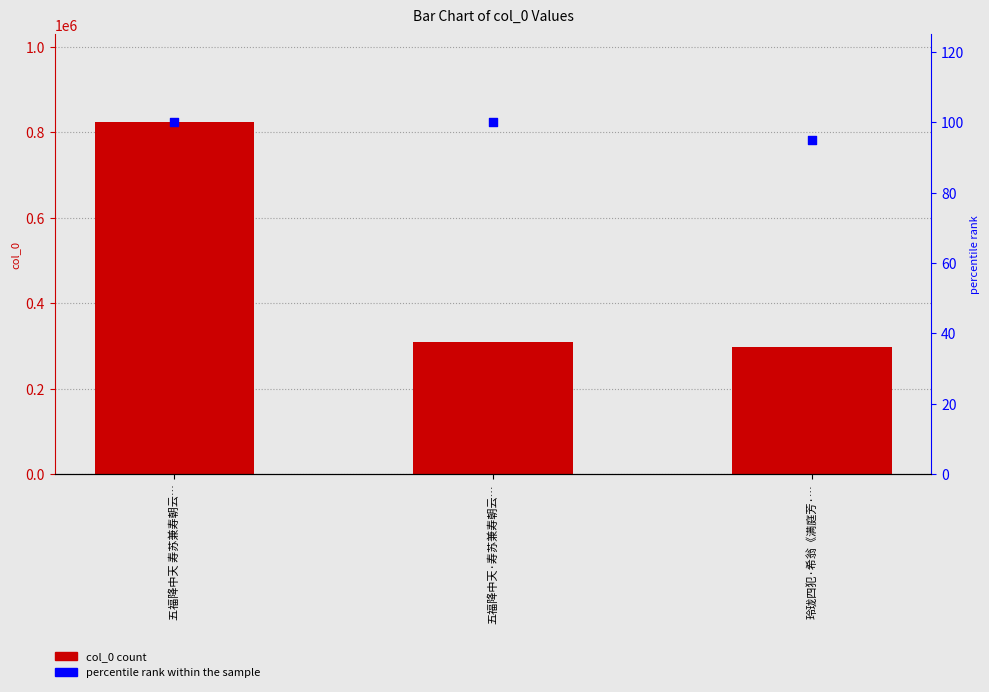

At how many categories does at least one series exceed 664431?

1